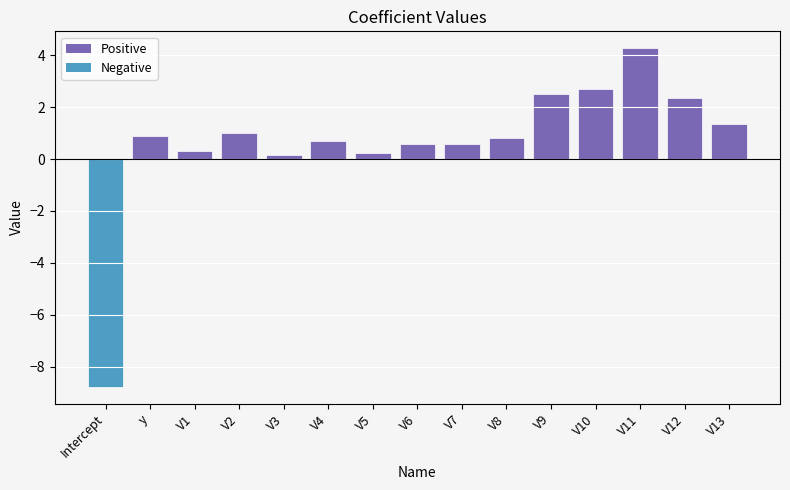

How many bars are there in total?

15